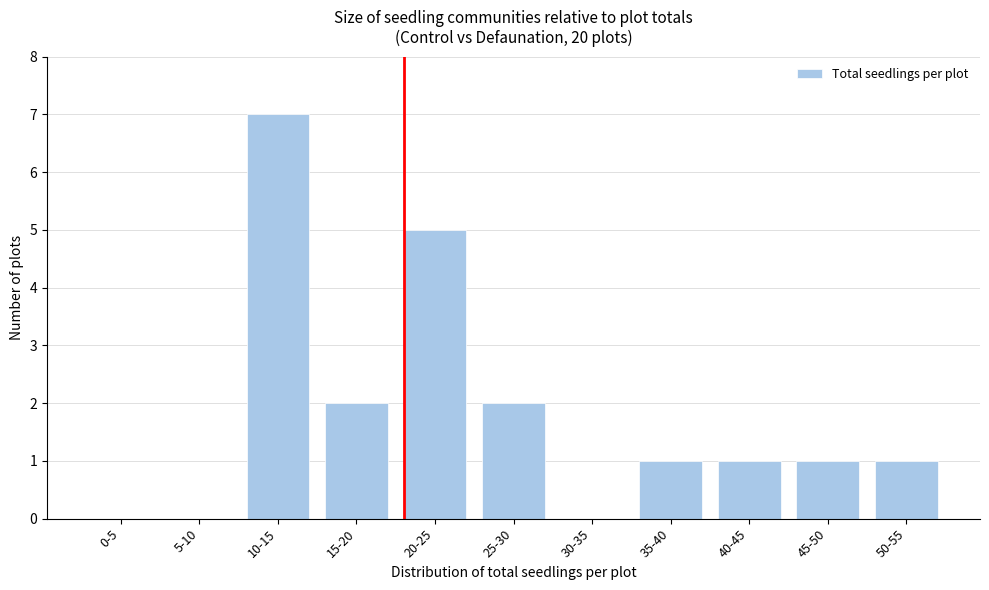

Reading right to left, extract all data points from this chart.

50-55=1	45-50=1	40-45=1	35-40=1	30-35=0	25-30=2	20-25=5	15-20=2	10-15=7	5-10=0	0-5=0